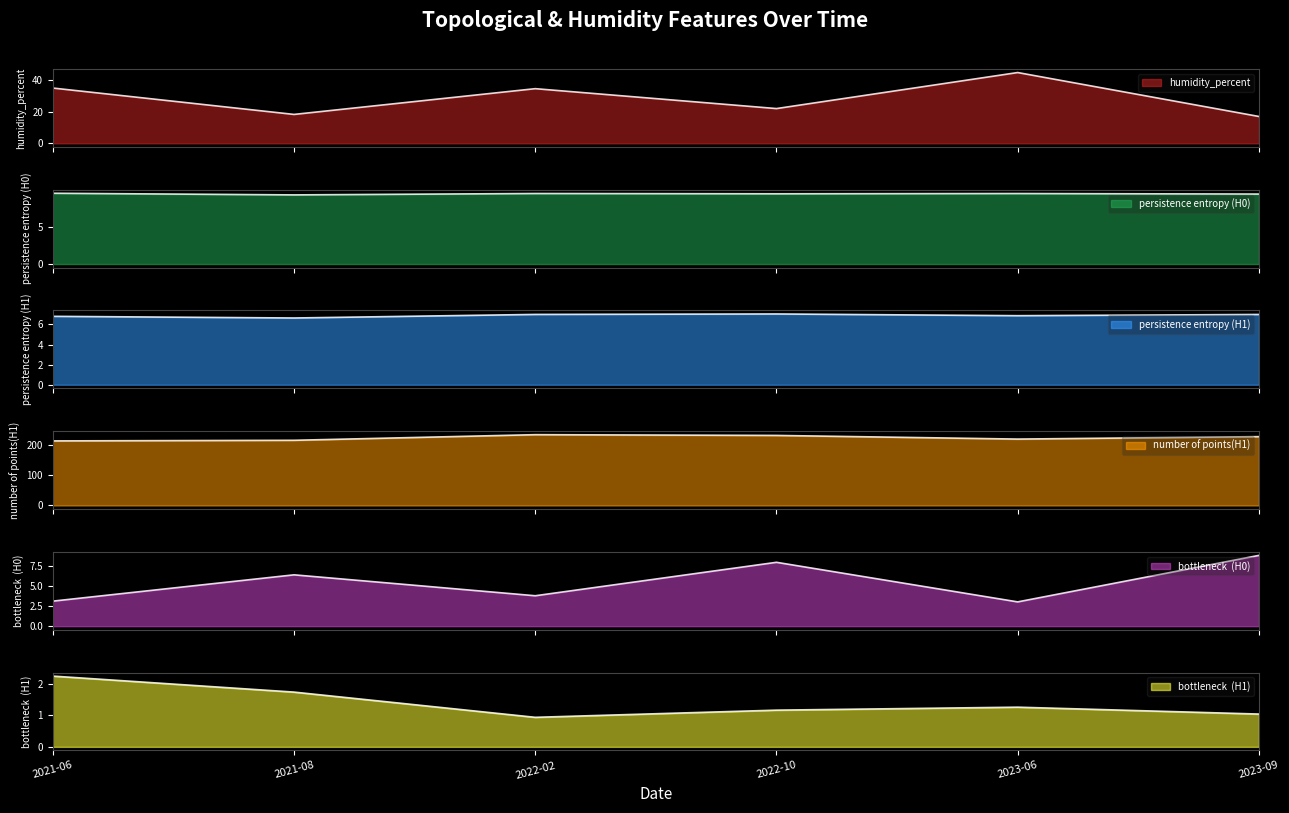

True or false: persistence entropy (H1) and bottleneck  (H1) intersect in this chart.

False